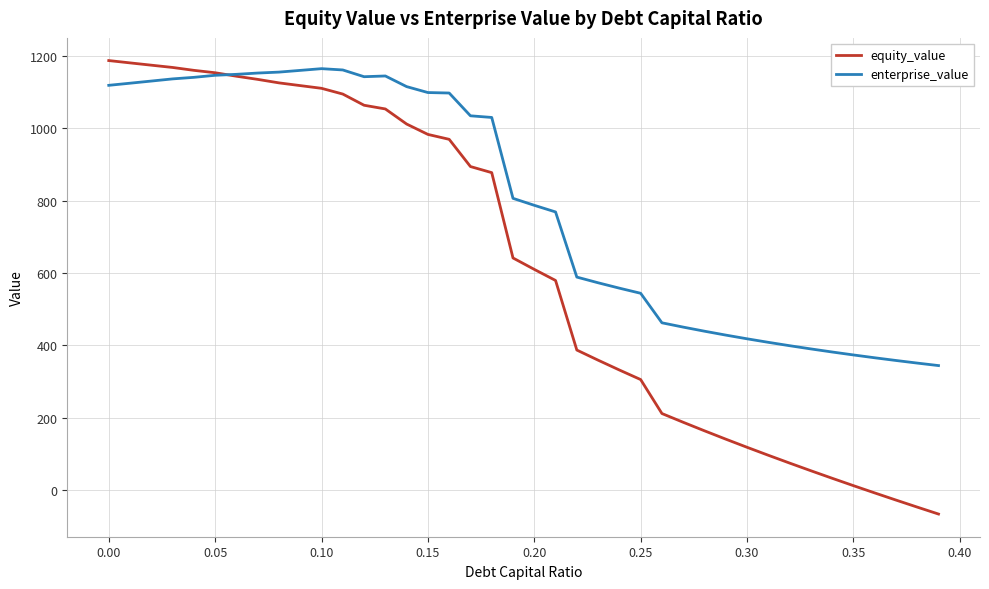

At how many categories does at least one series exceed 724?

22